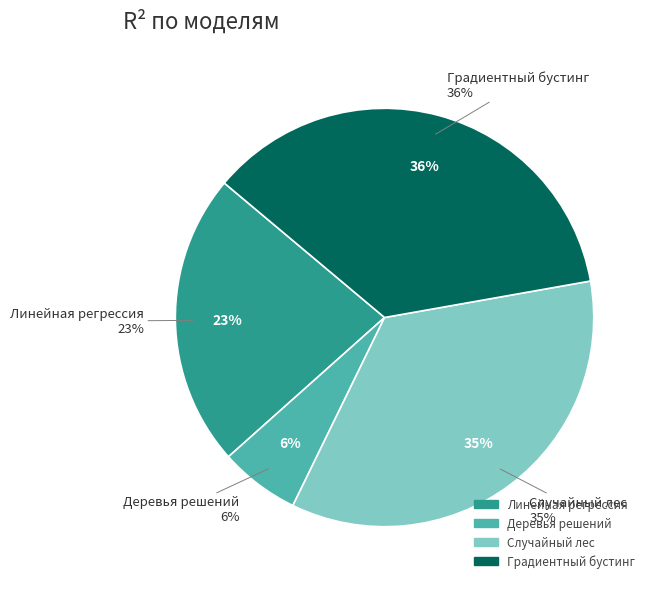

Which category has the smallest portion of the pie?

Деревья решений